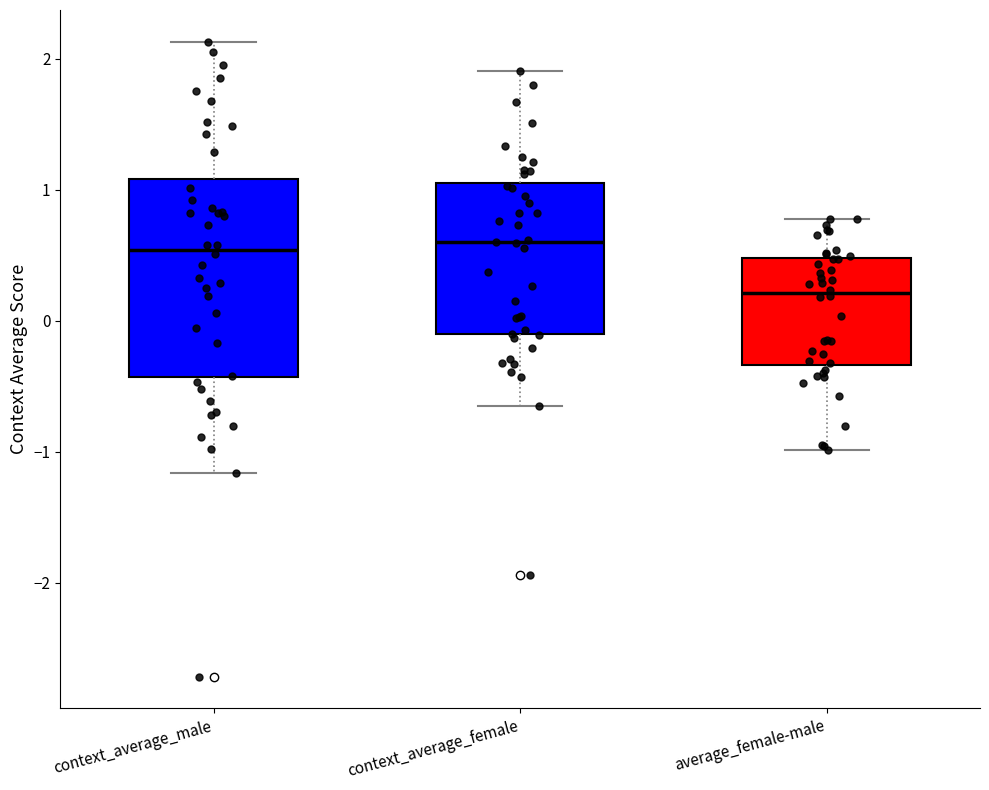

Reading left to right, read every box against the y-axis: the position of its median line, the range the box covers, and the ends of its whiskers. The values are not printed on the chart, so give them approximately, as read against the axis.

context_average_male: median 0.5, box -0.4 to 1.1, whiskers -1.2 to 2.1
context_average_female: median 0.6, box -0.1 to 1.1, whiskers -0.7 to 1.9
average_female-male: median 0.2, box -0.3 to 0.5, whiskers -1.0 to 0.8